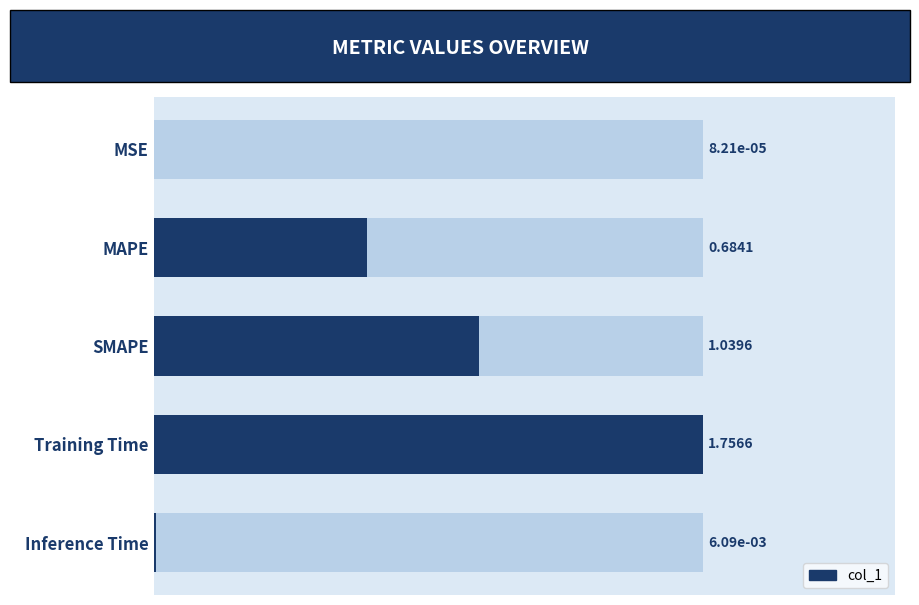

How many data points does each series have?

5